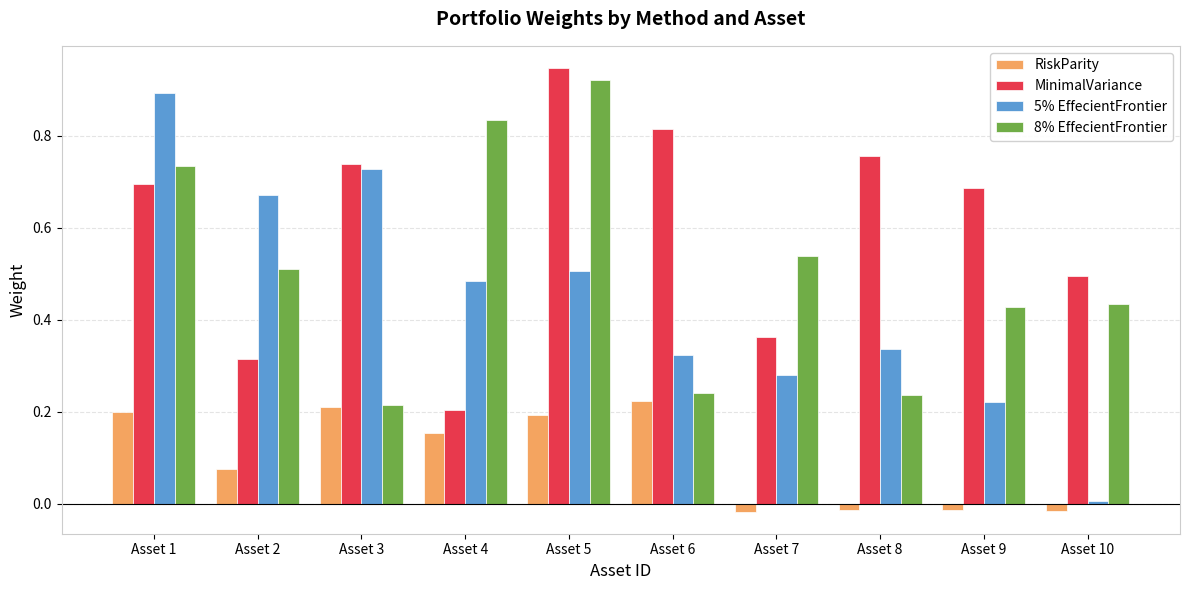

True or false: MinimalVariance has a value of 1.2 at Asset 3.

False